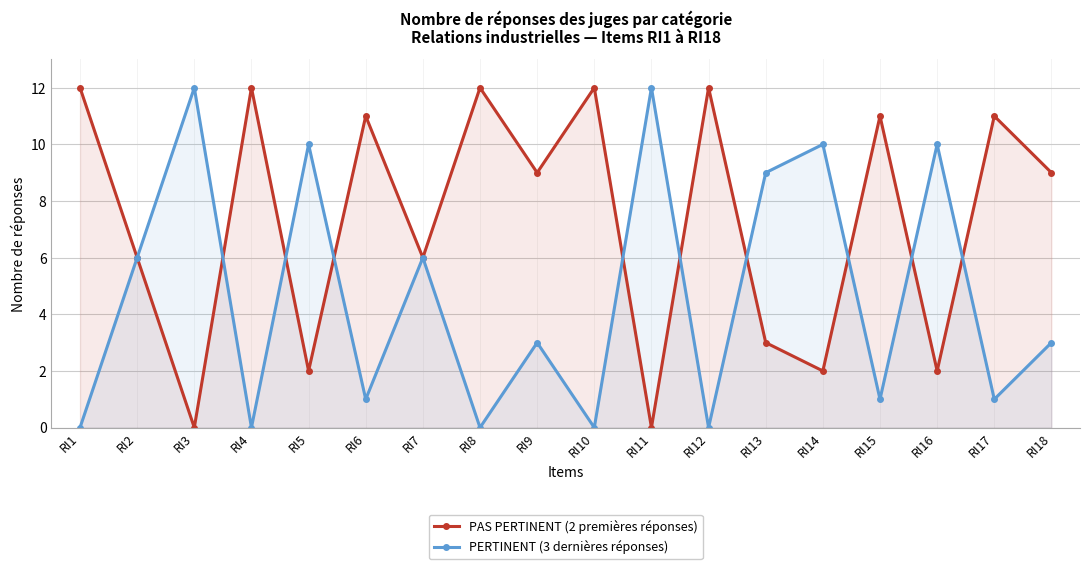

Where is the first local maximum for PERTINENT (3 dernières réponses)?

RI3